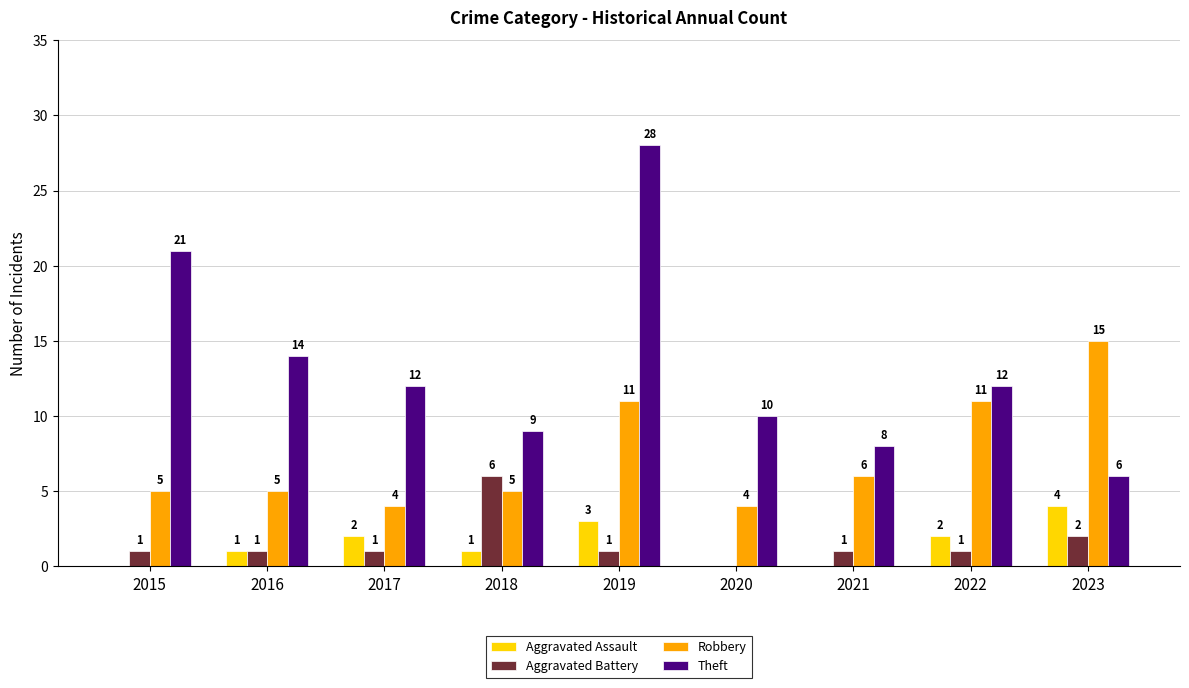

What is the highest value of the Aggravated Battery series?

6